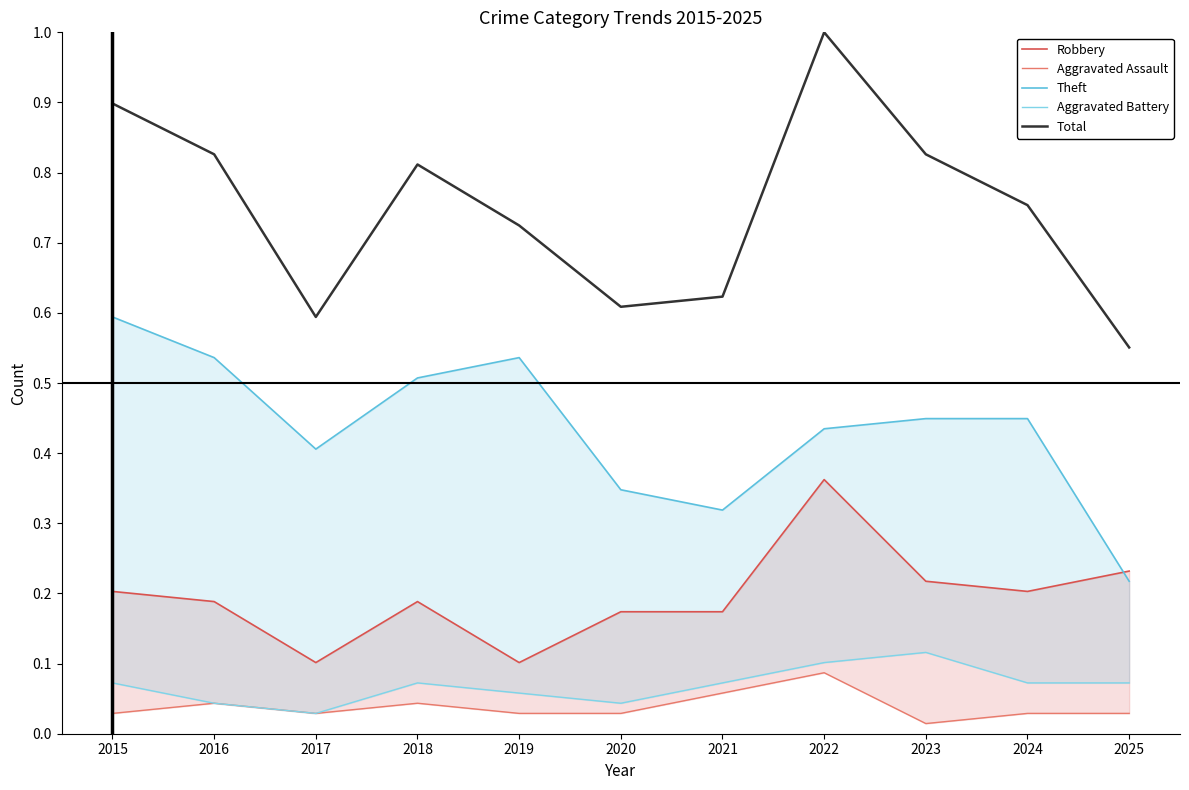

What is the difference between the highest and lowest values at 2024?

0.7